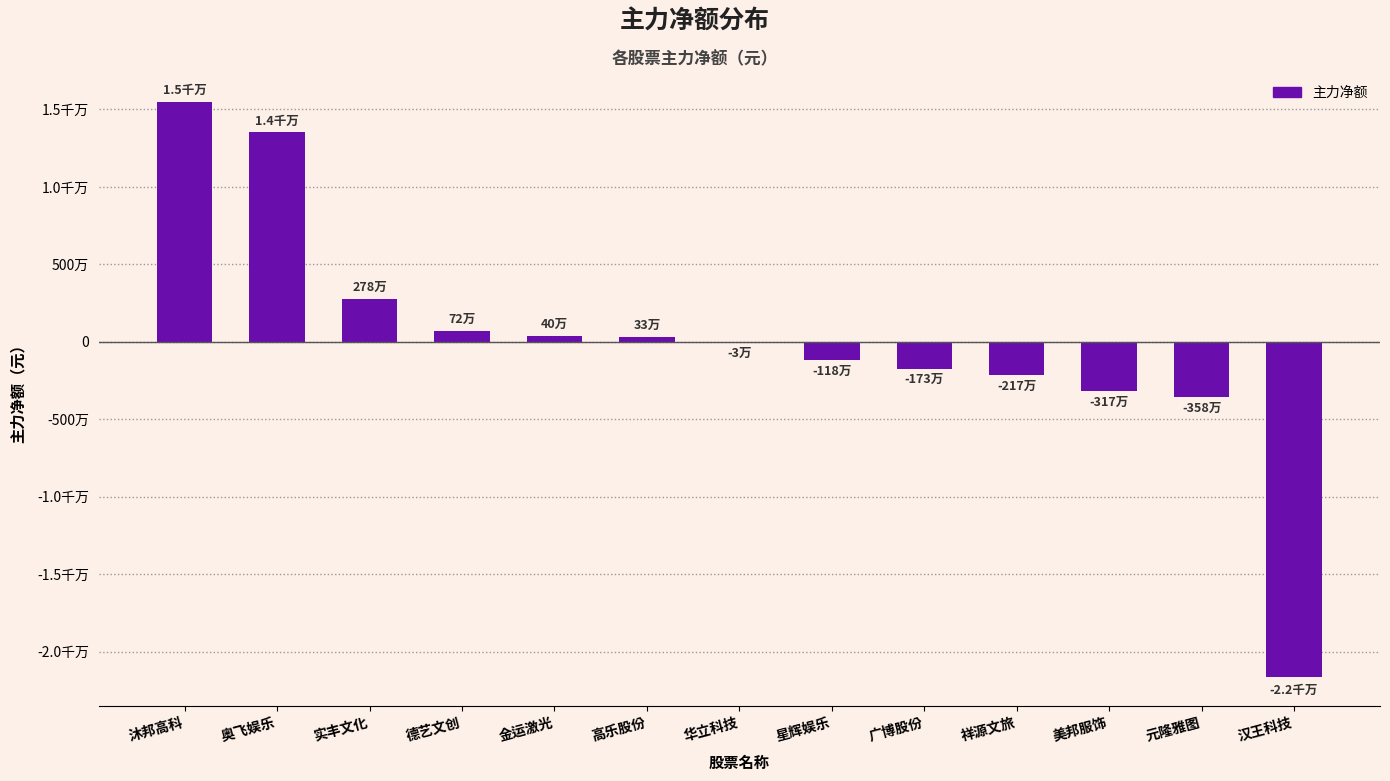

The chart shows a value of 4590211 at 实丰文化. True or false?

False